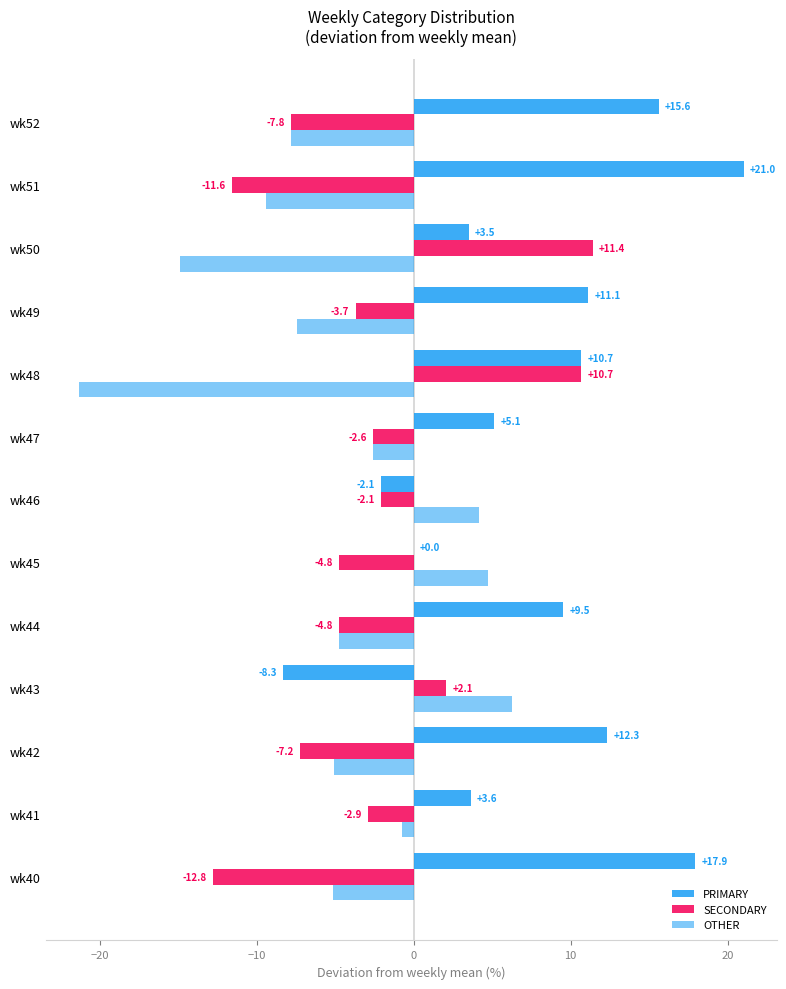

Count the number of data series in this chart.

3